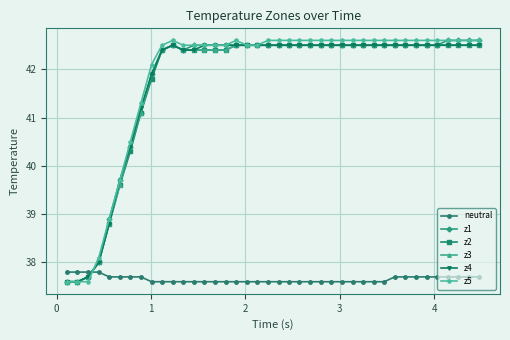

At how many categories does at least one series exceed 40?

34